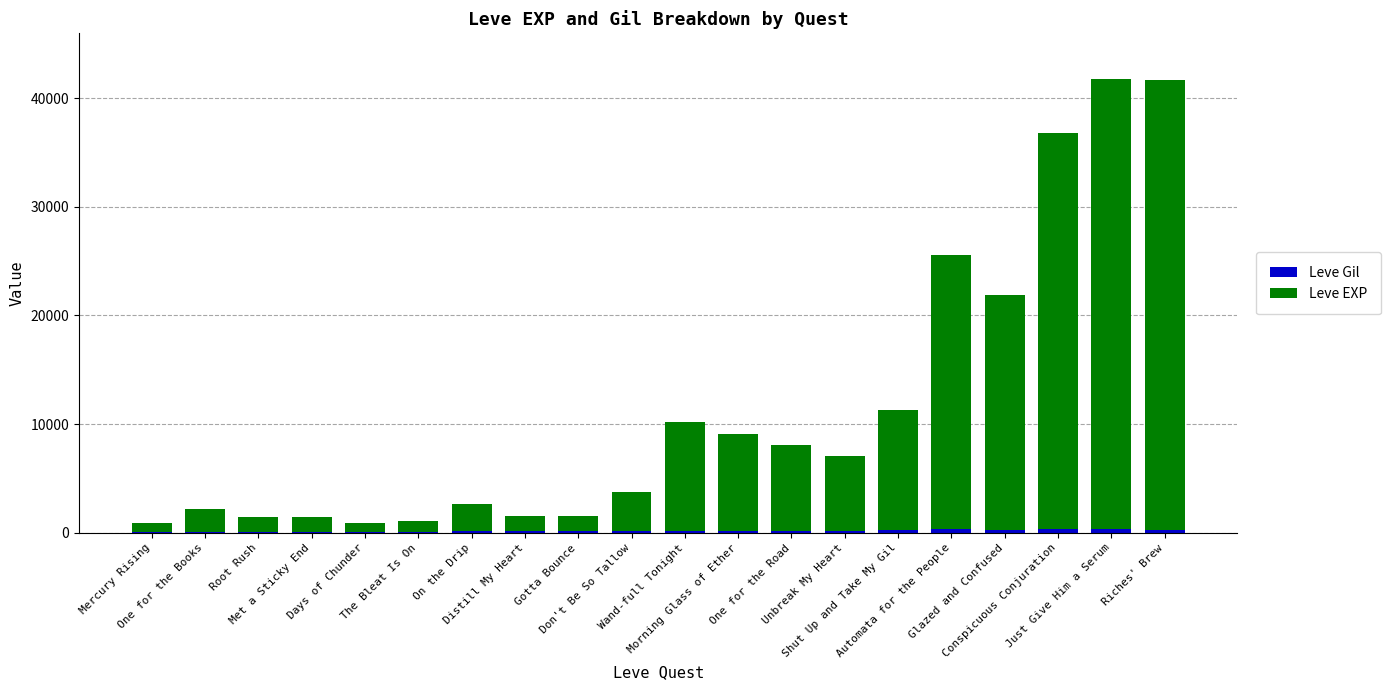

Does the chart contain stacked bars?

Yes